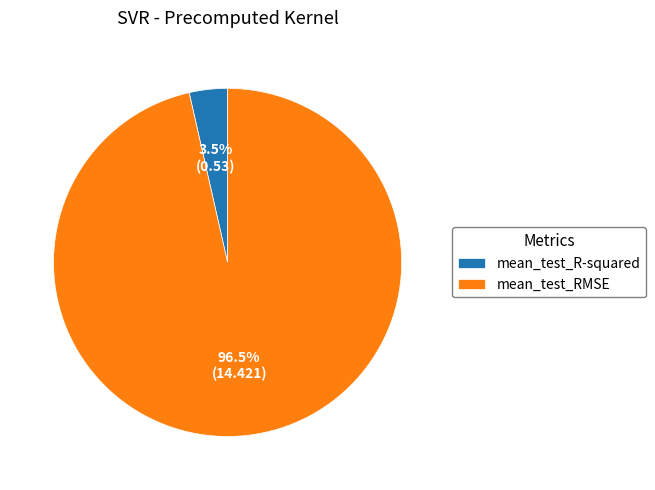

What portion of the pie excludes mean_test_R-squared?

96.5%